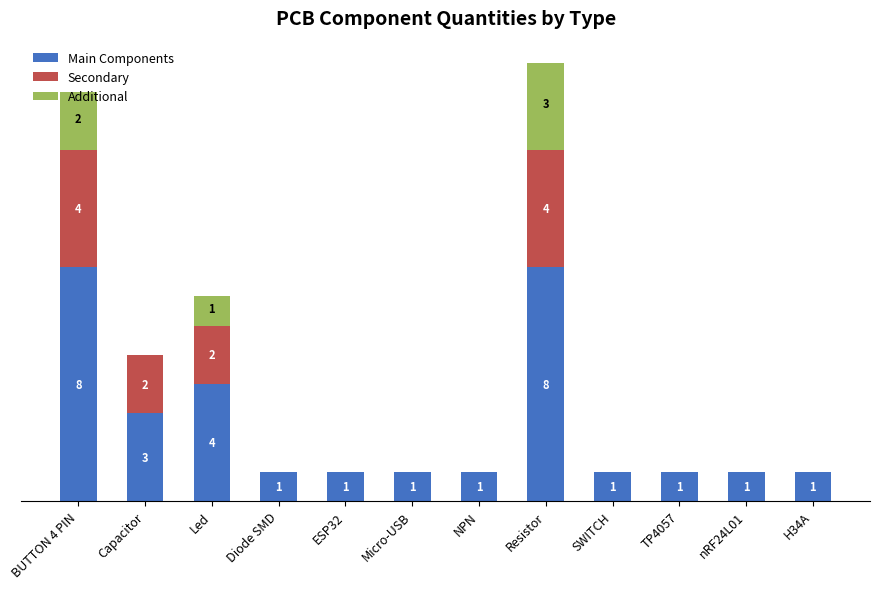

At which category is the sum across all series the highest?

Resistor